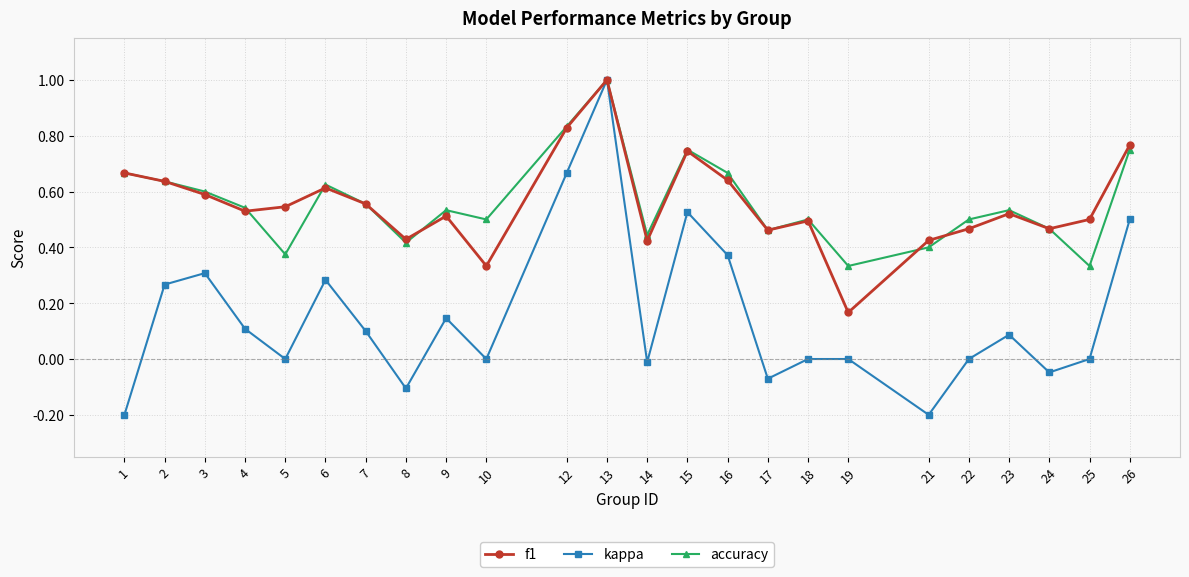

Which series changed the most between 4 and 13?

kappa